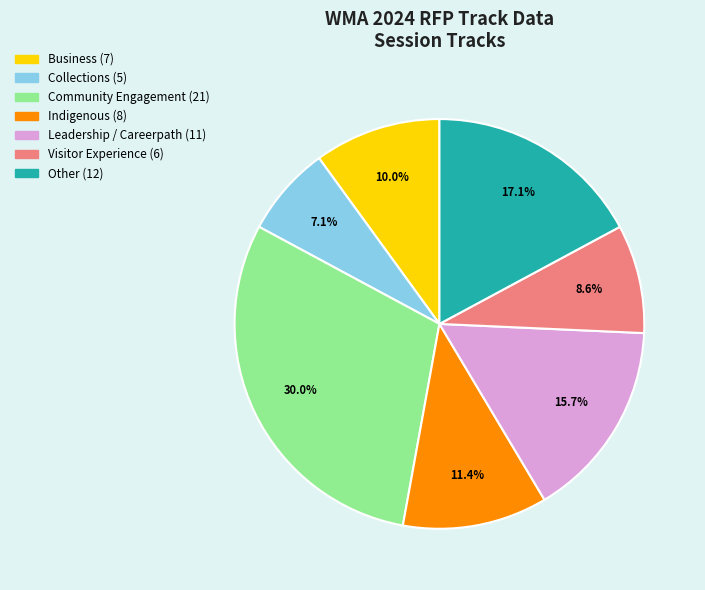

Which slice is the smallest?

Collections